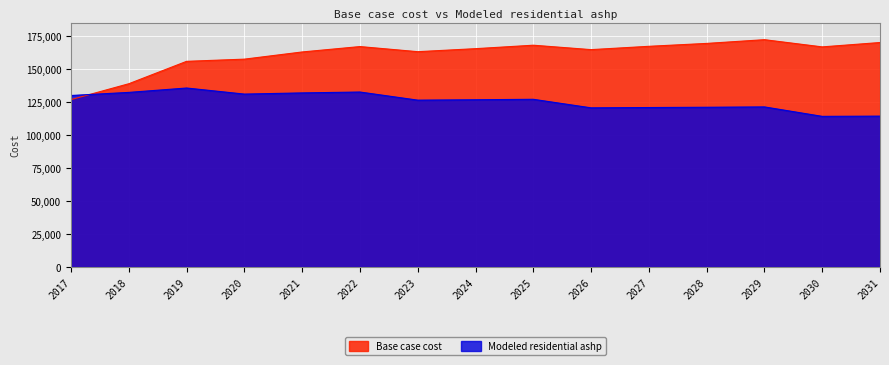

What is the value of the Base case cost point at the 15th from the left?

170044.7